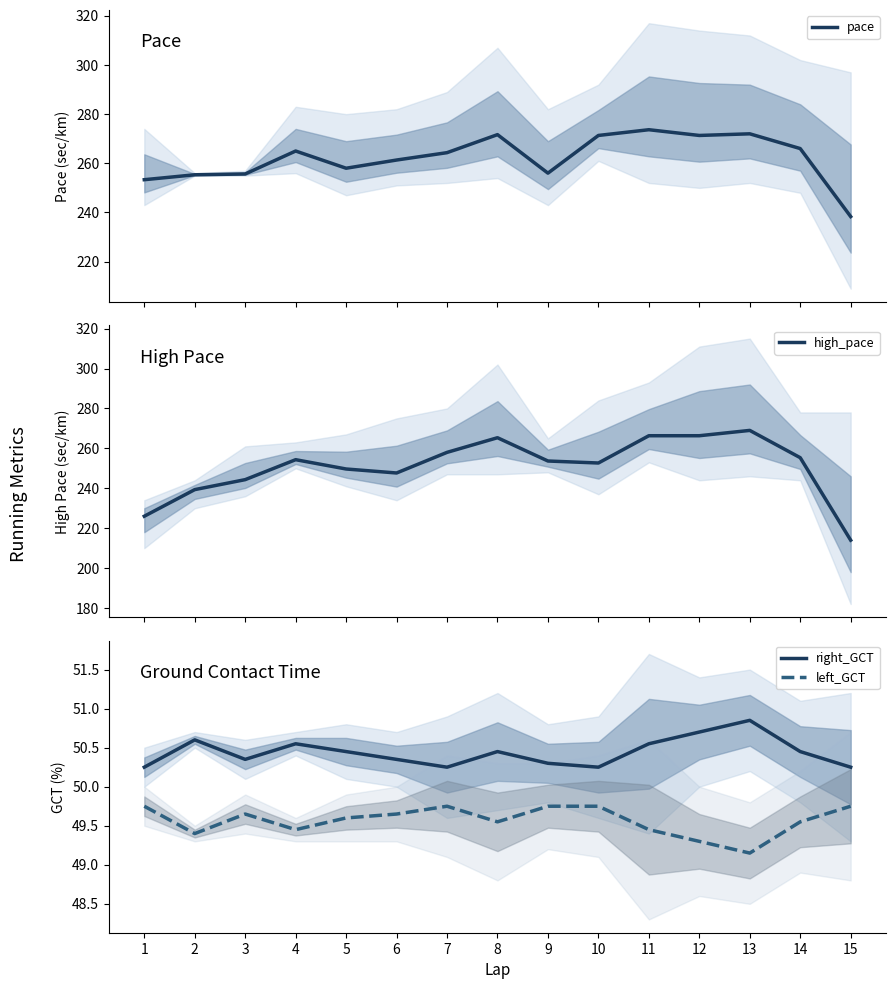

Reading left to right, transcribe all the data shown in this chart.

pace: 1=253.3	2=255.3	3=255.7	4=265.0	5=258.0	6=261.3	7=264.3	8=271.7	9=256.0	10=271.3	11=273.7	12=271.3	13=272.0	14=266.0	15=238.3
high_pace: 1=226.0	2=239.3	3=244.3	4=254.3	5=249.7	6=247.7	7=258.0	8=265.3	9=253.7	10=252.7	11=266.3	12=266.3	13=269.0	14=255.3	15=214.0
right_GCT: 1=50.2	2=50.6	3=50.4	4=50.5	5=50.5	6=50.4	7=50.2	8=50.5	9=50.3	10=50.2	11=50.5	12=50.7	13=50.9	14=50.5	15=50.2
left_GCT: 1=49.8	2=49.4	3=49.6	4=49.5	5=49.6	6=49.6	7=49.8	8=49.5	9=49.8	10=49.8	11=49.5	12=49.3	13=49.1	14=49.5	15=49.8